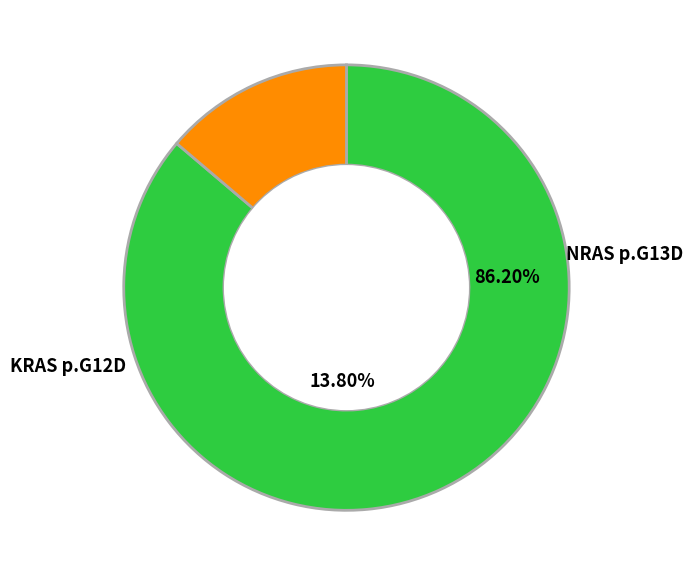

To the nearest percent, what percentage of the pie is KRAS p.G12D?

14%